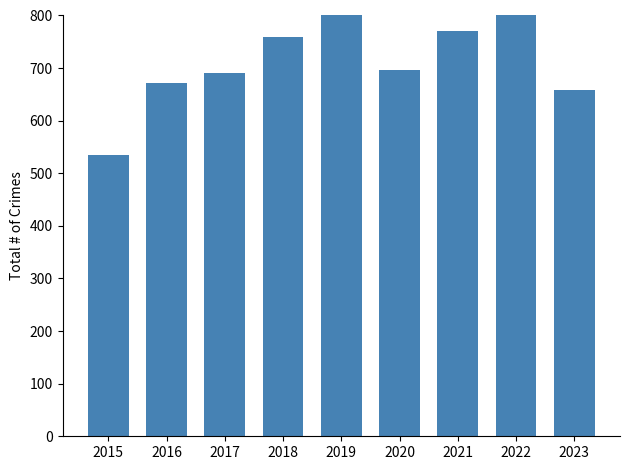

Which label corresponds to the smallest value in the chart?

2015